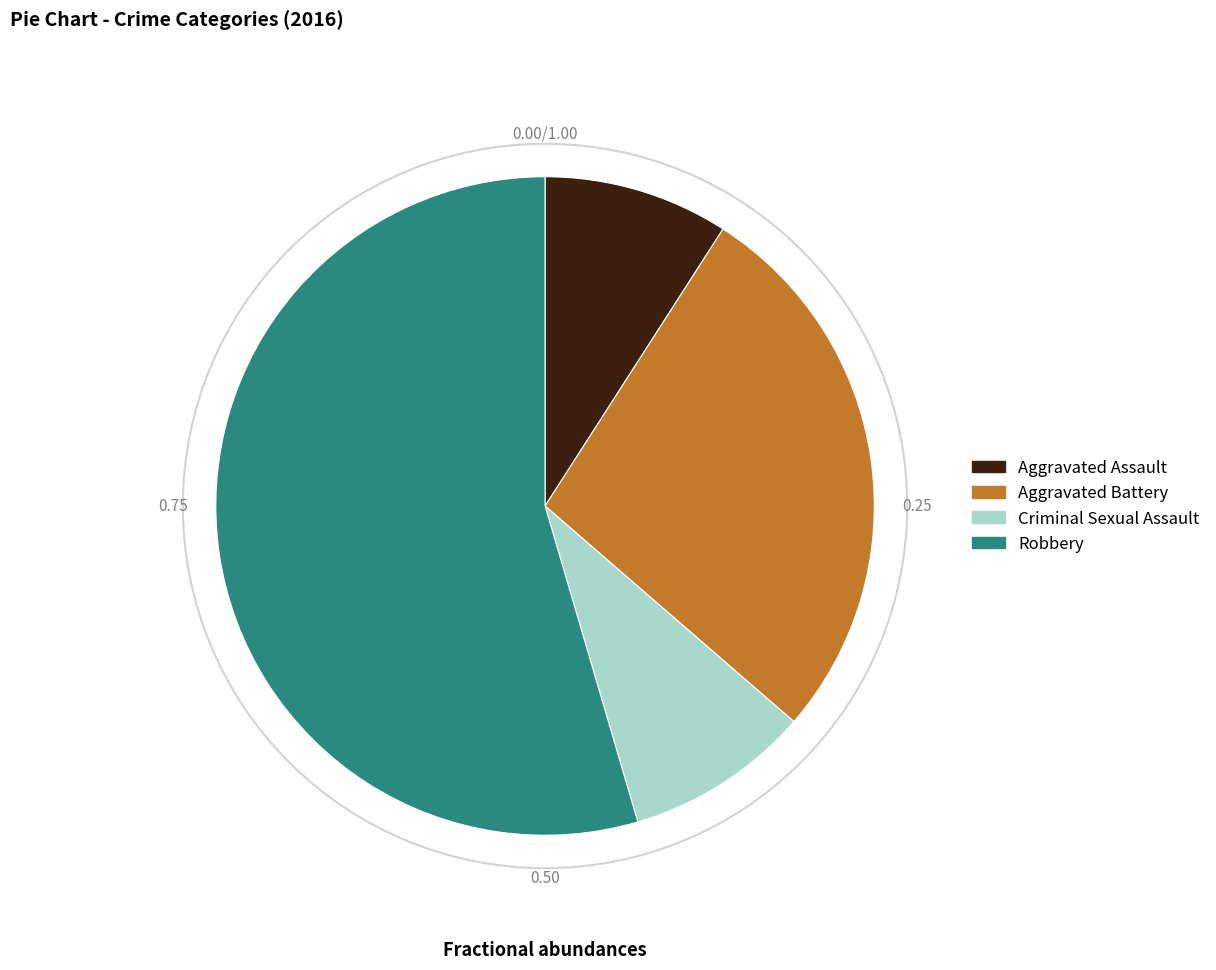

Which has a higher value, Aggravated Assault or Aggravated Battery?

Aggravated Battery